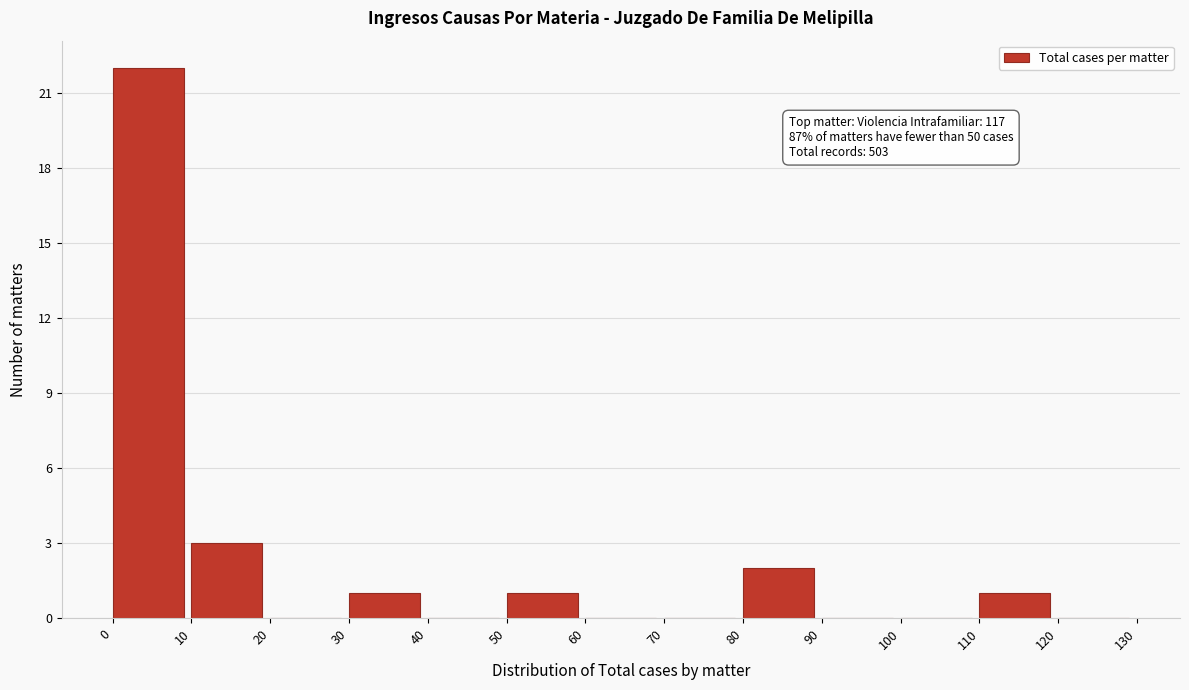

Which range on the x-axis has the tallest bar?

0 to 10